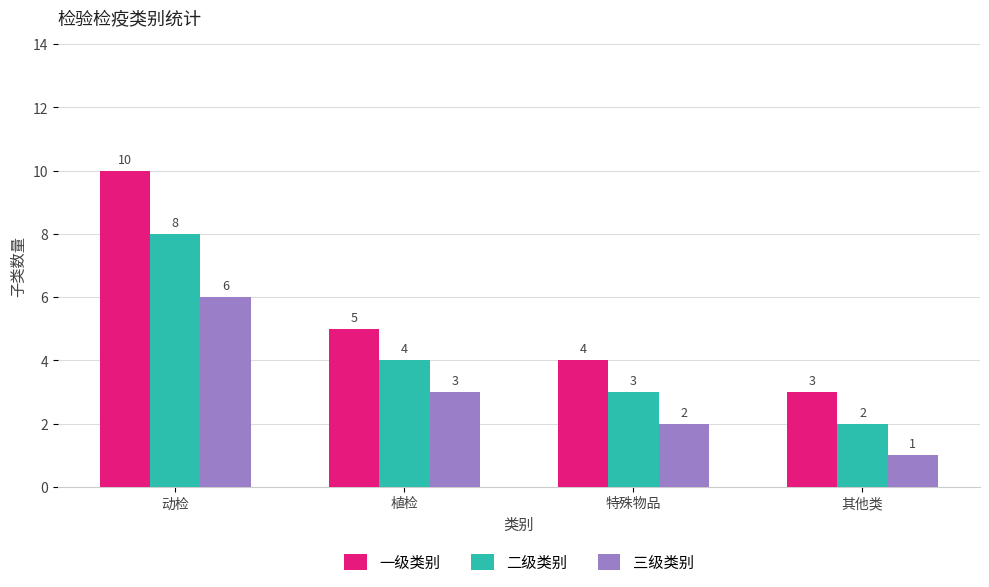

Reading right to left, transcribe all the data shown in this chart.

一级类别: 其他类=3	特殊物品=4	植检=5	动检=10
二级类别: 其他类=2	特殊物品=3	植检=4	动检=8
三级类别: 其他类=1	特殊物品=2	植检=3	动检=6